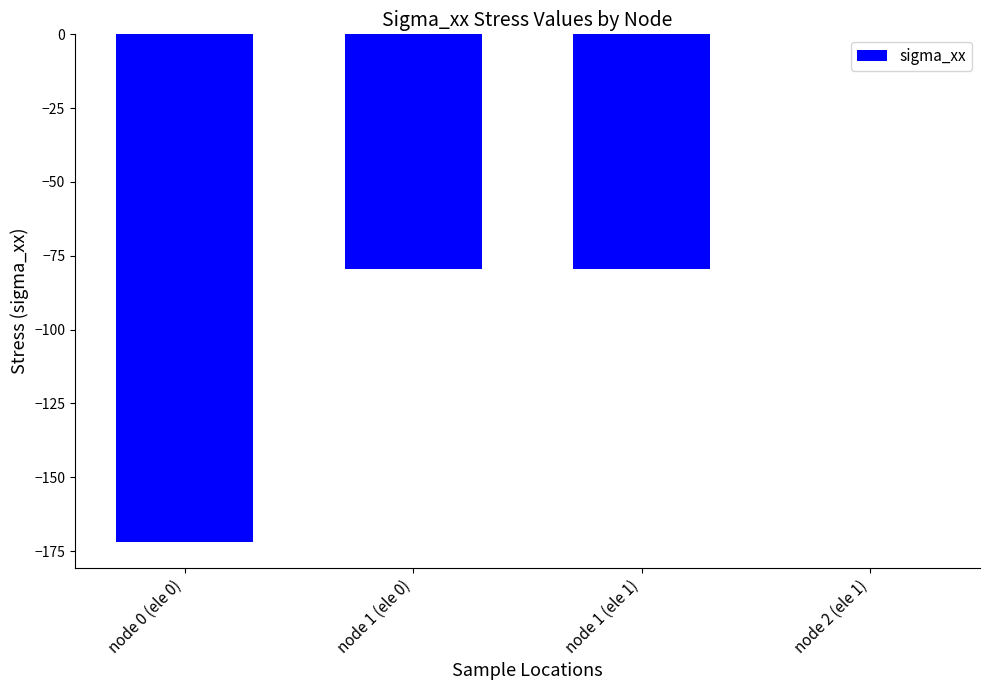

What is the sum of the values at node 1 (ele 1) and node 0 (ele 0)?

-251.5